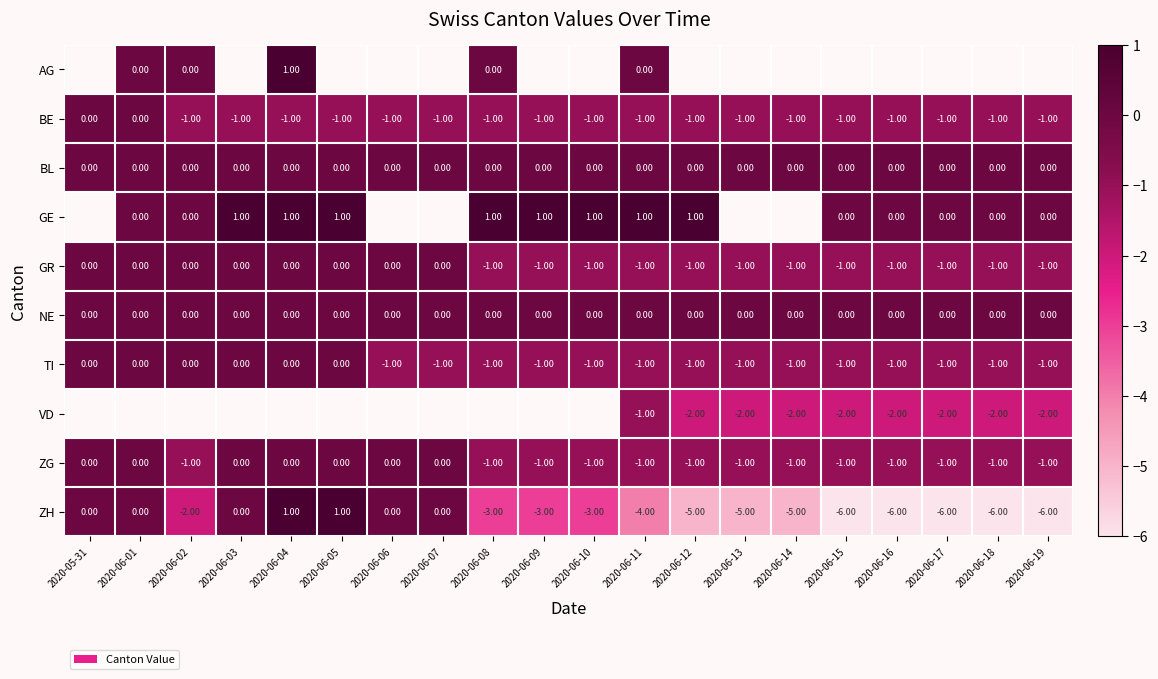

How many negative values does the ZG series have?

13